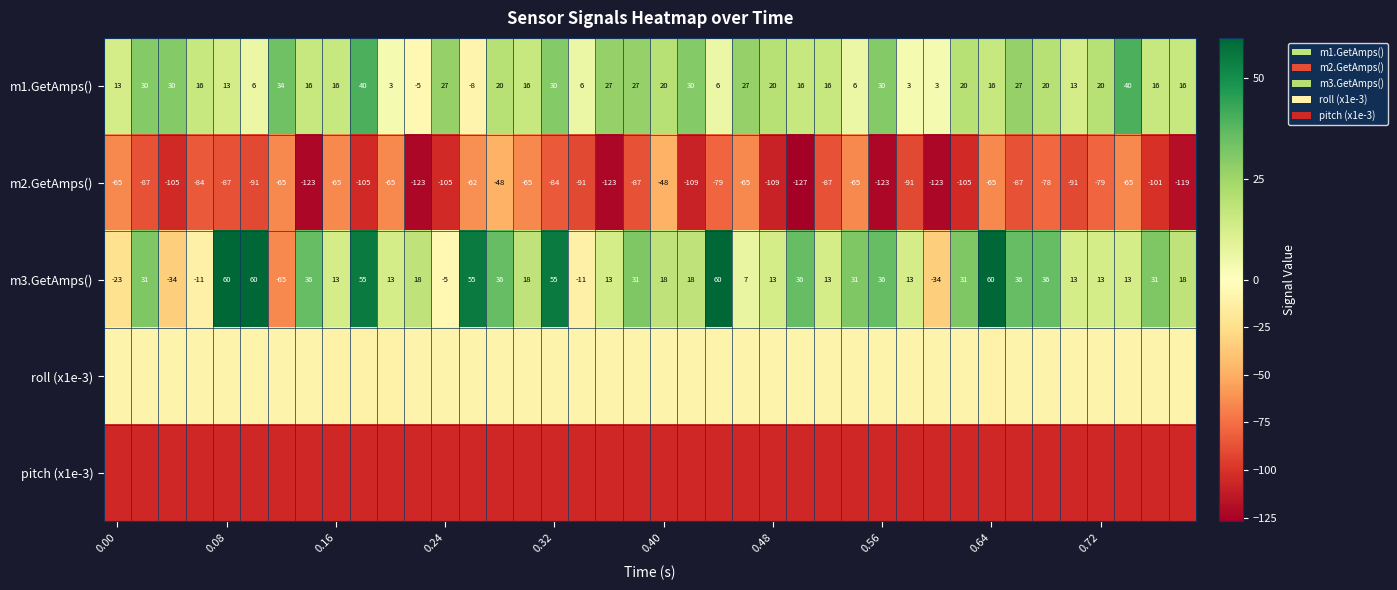

What is the maximum value for pitch (x1e-3)?

-105.7